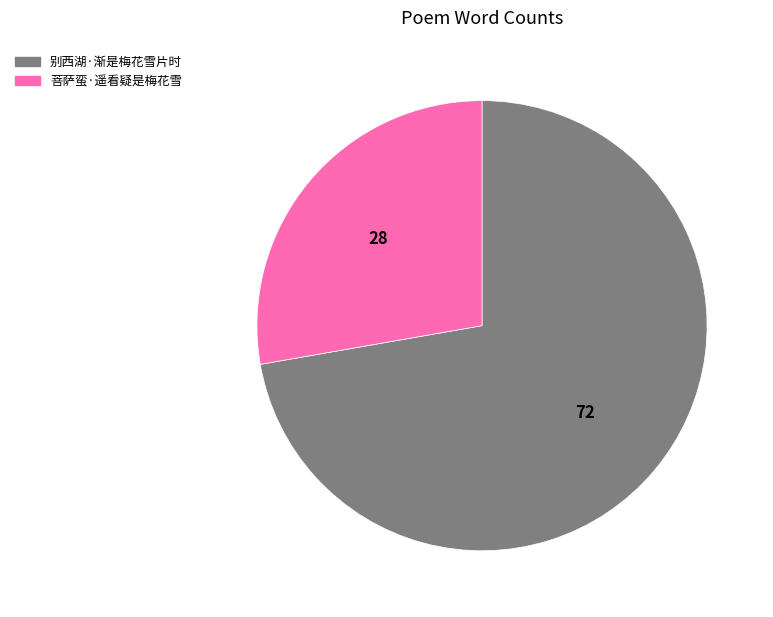

Is there a majority slice in this chart?

Yes